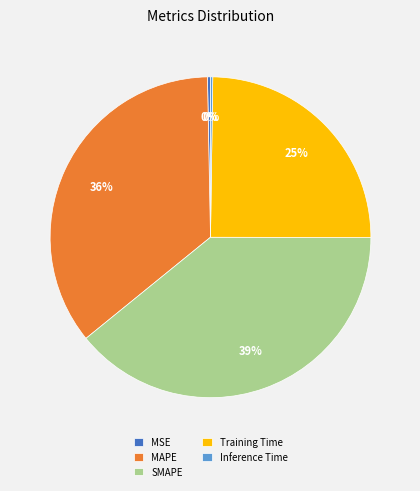

The MSE slice represents 12% of the pie. True or false?

False